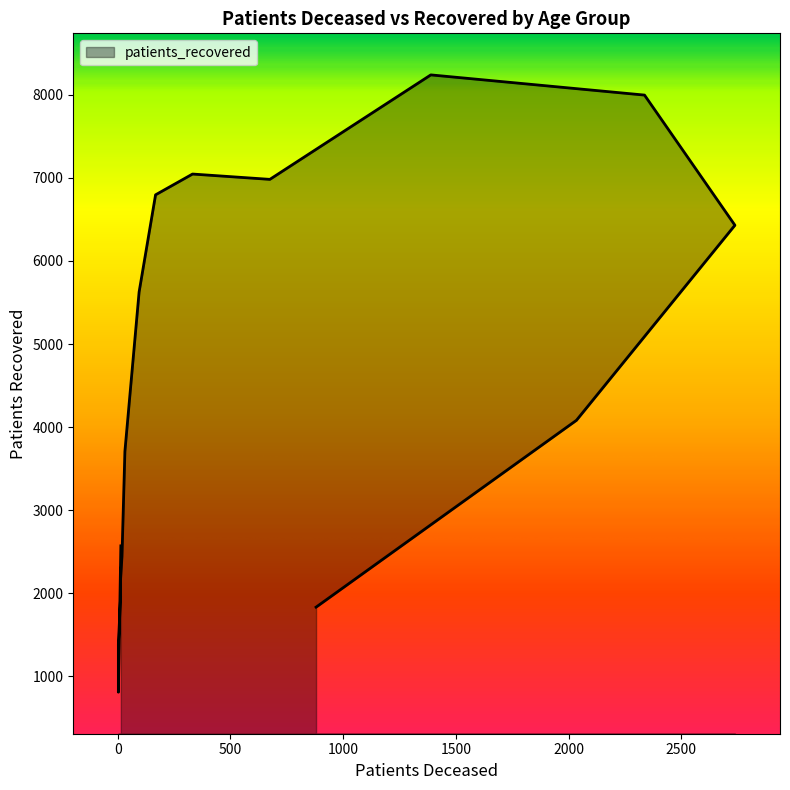

Is it true that the value at 85 - 89 is 851?

False